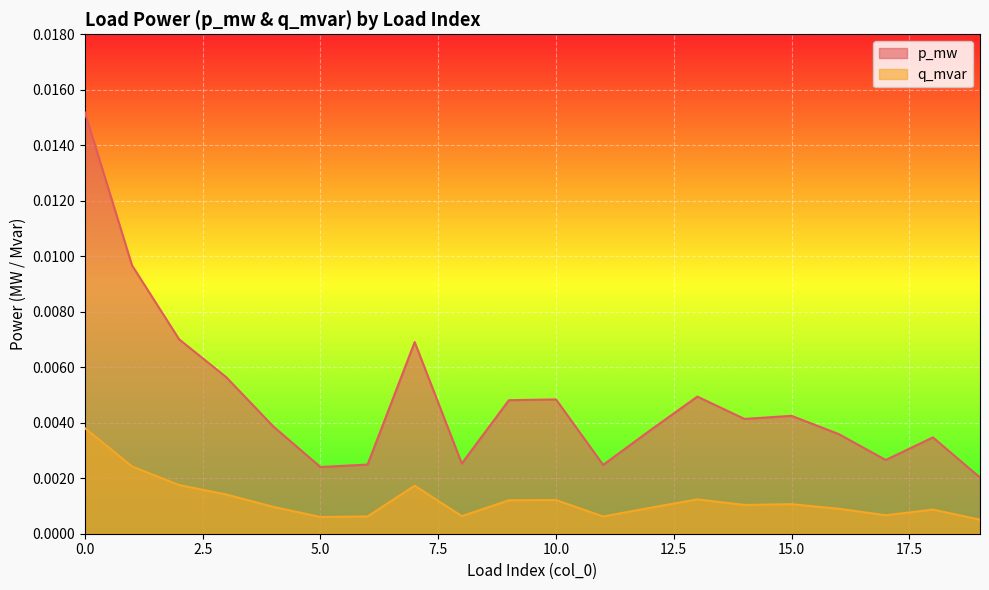

Where is q_mvar nearest to the value 0?

19